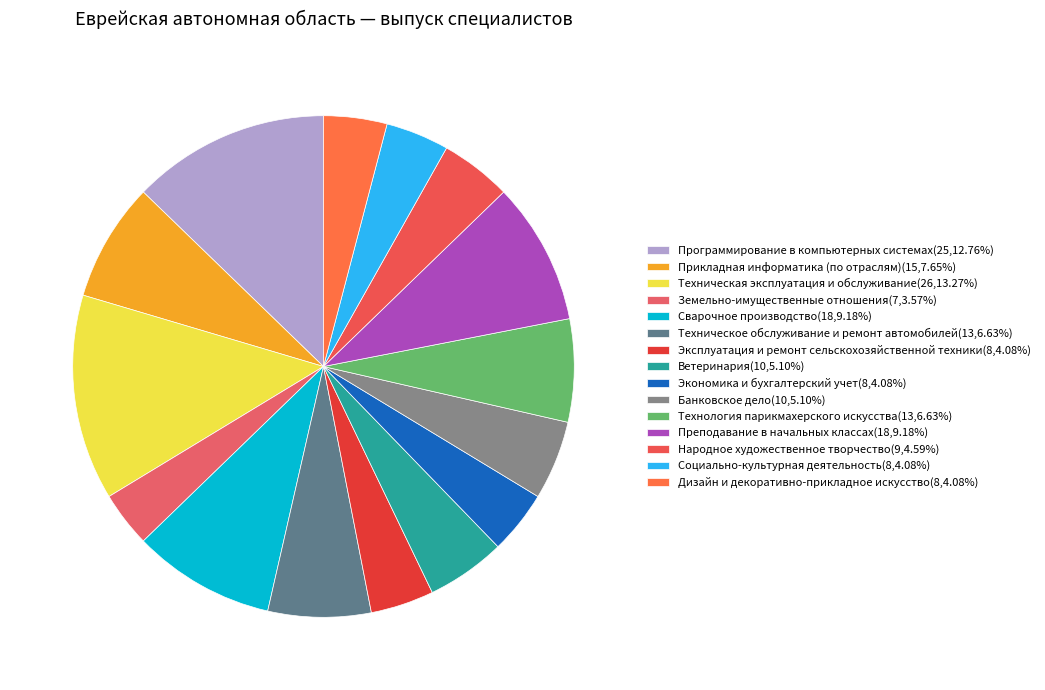

To the nearest percent, what is the difference between the largest and smallest slice percentages?

10%